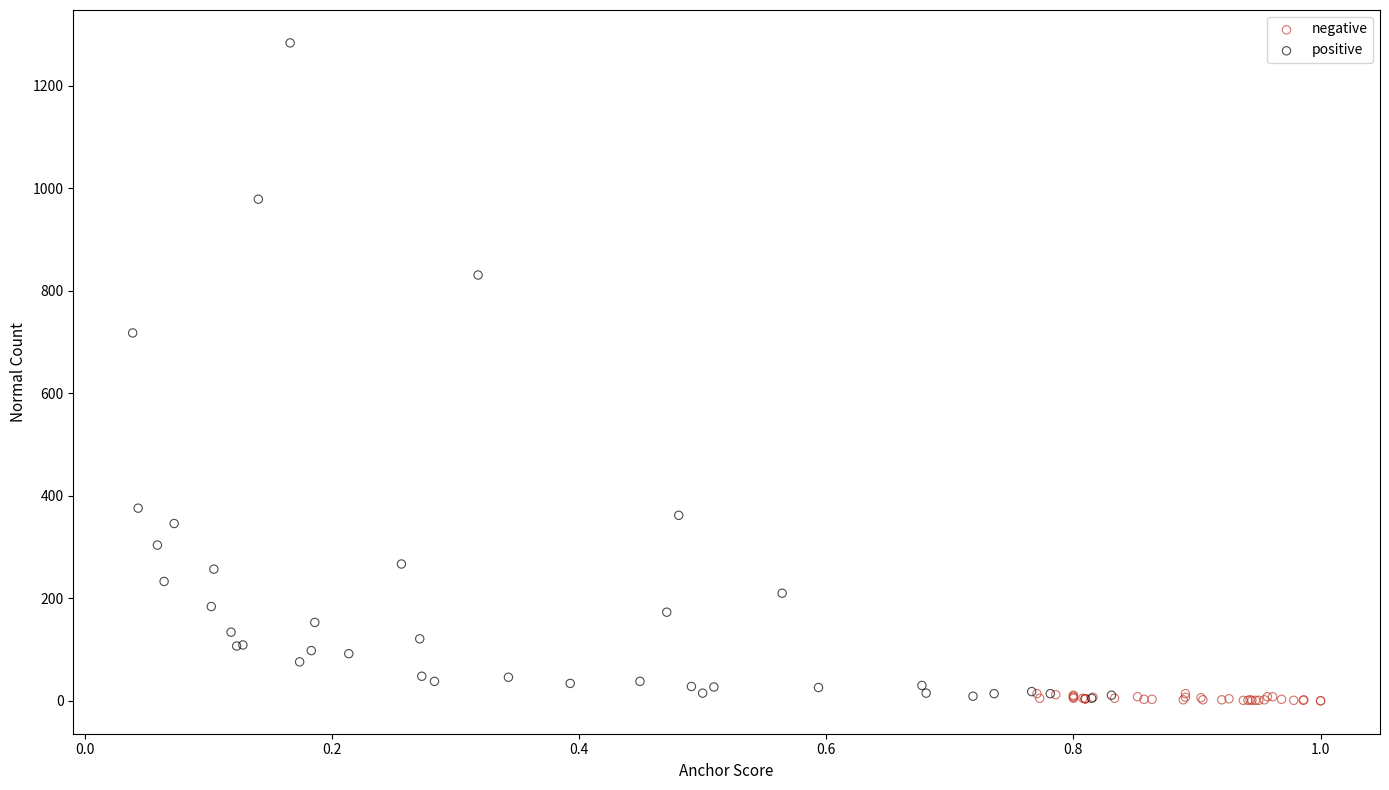

Which series reaches the maximum Y coordinate?

positive